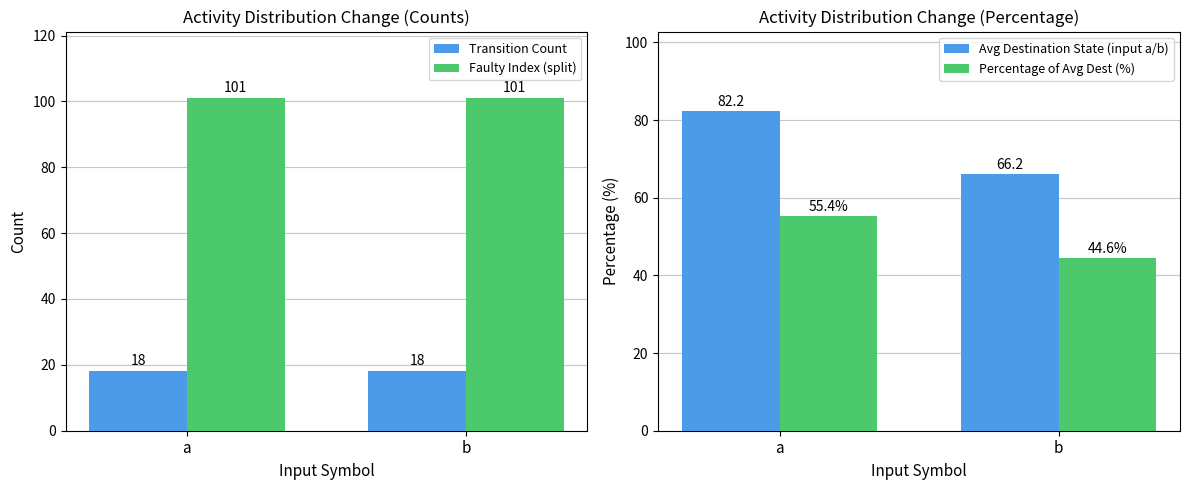

List the series in order of their overall mean, lowest first.

Transition Count, Percentage of Avg Dest (%), Avg Destination State (input a/b), Faulty Index (split)